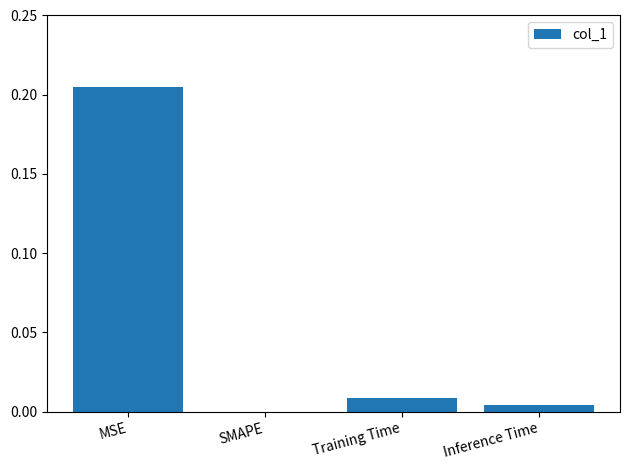

How many positive values are there?

3